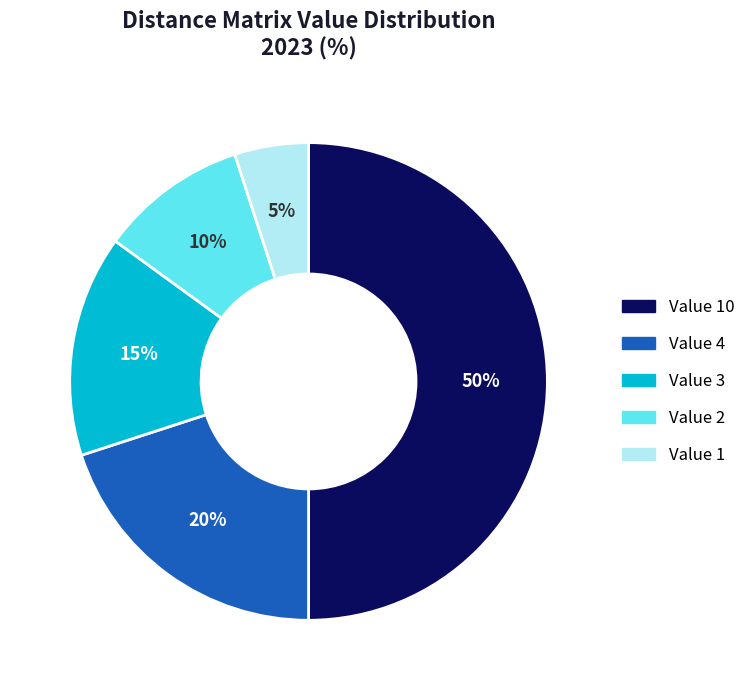

To the nearest percent, what is the difference between the largest and smallest slice percentages?

45%